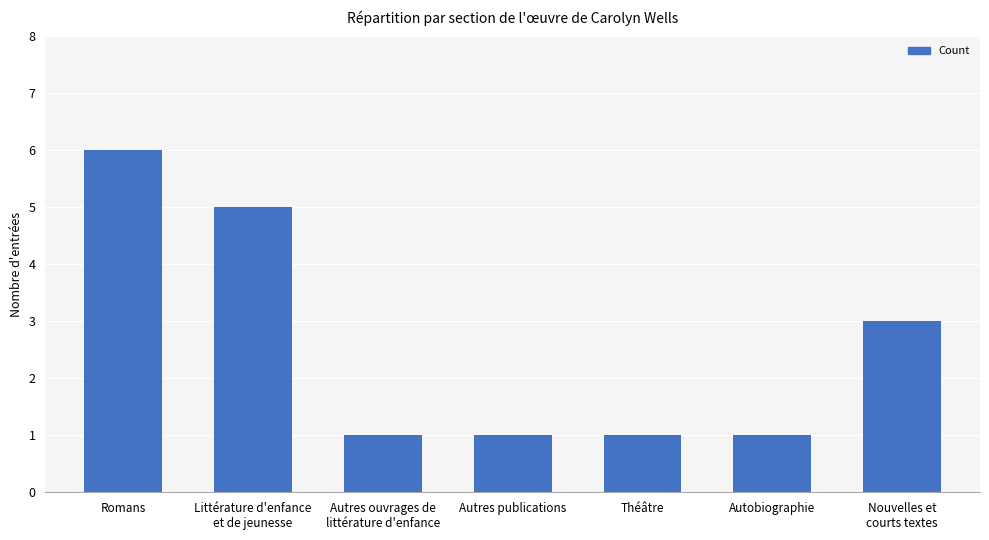

Are the bars horizontal?

No